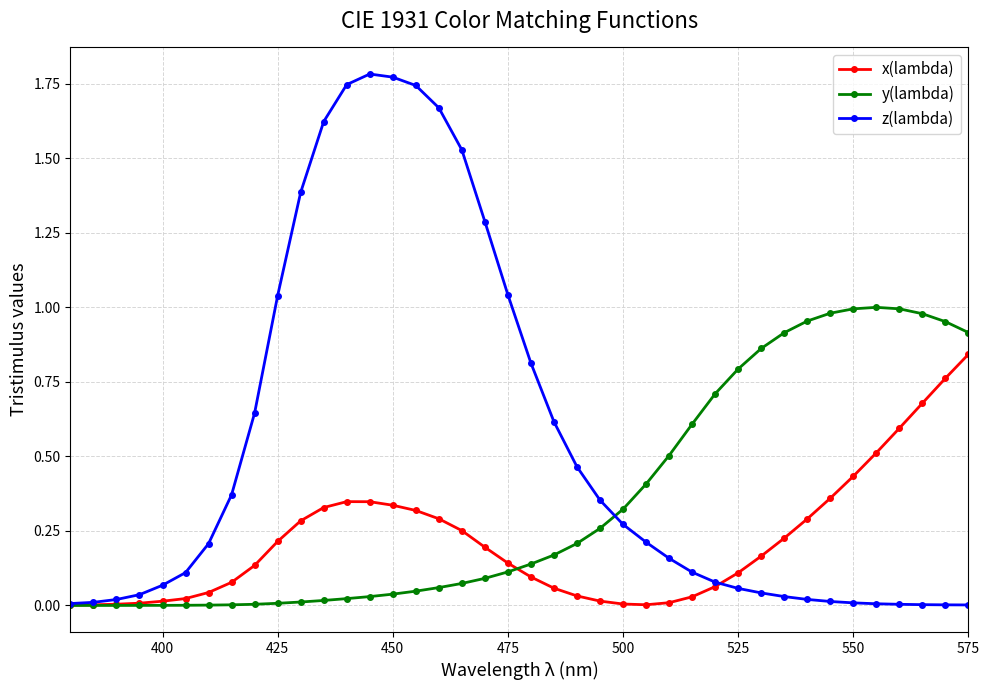

True or false: z(lambda) has more than 0 points higher than both neighbors.

True